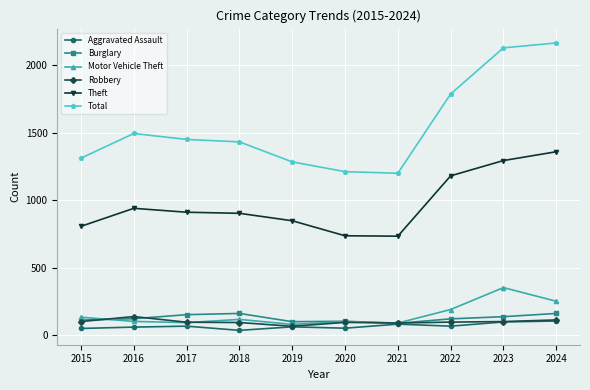

Which series has the widest spread of values?

Total